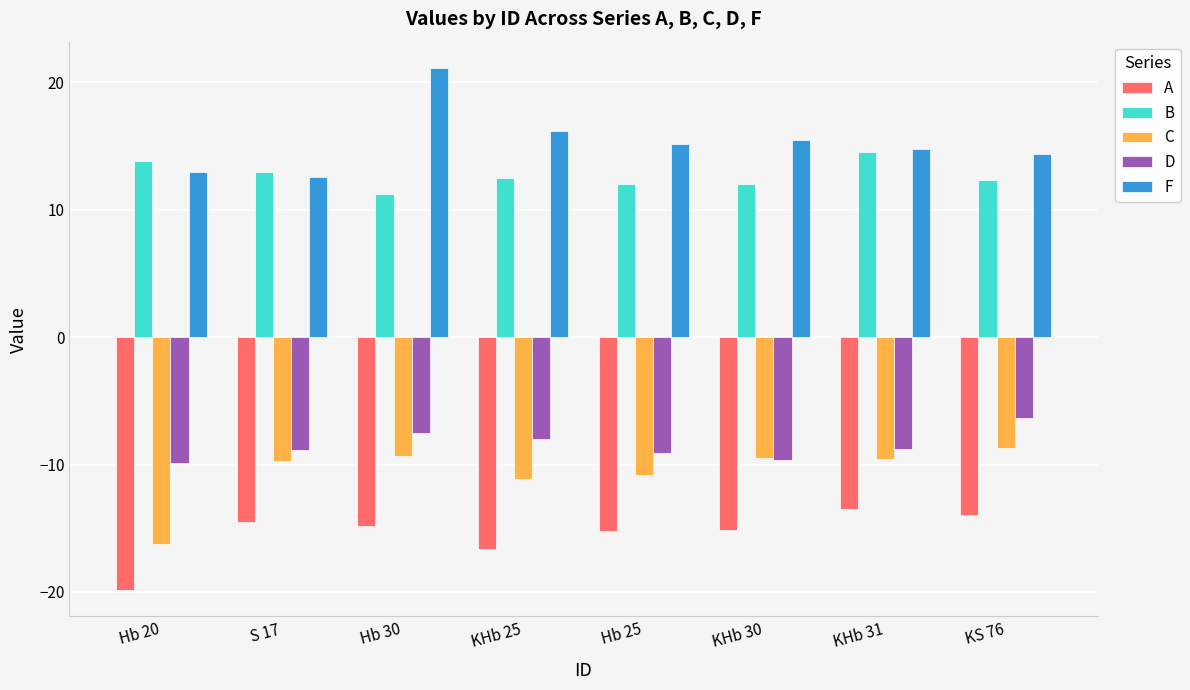

Between Hb 20 and Hb 25, which series saw the biggest shift?

C